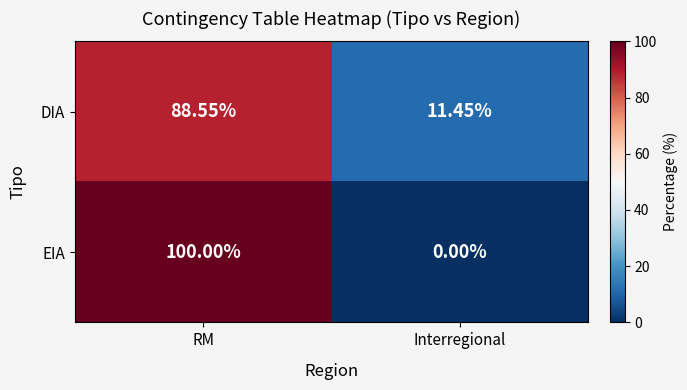

Rank the series by their maximum value, from lowest to highest.

DIA, EIA